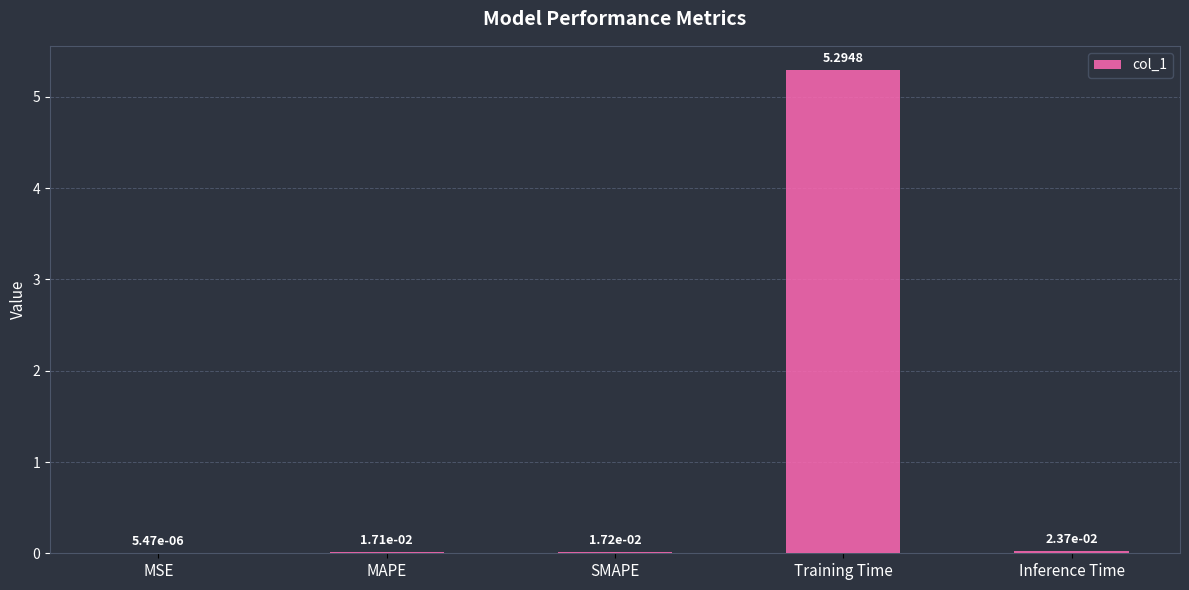

At which label is the value closest to 2?

Inference Time